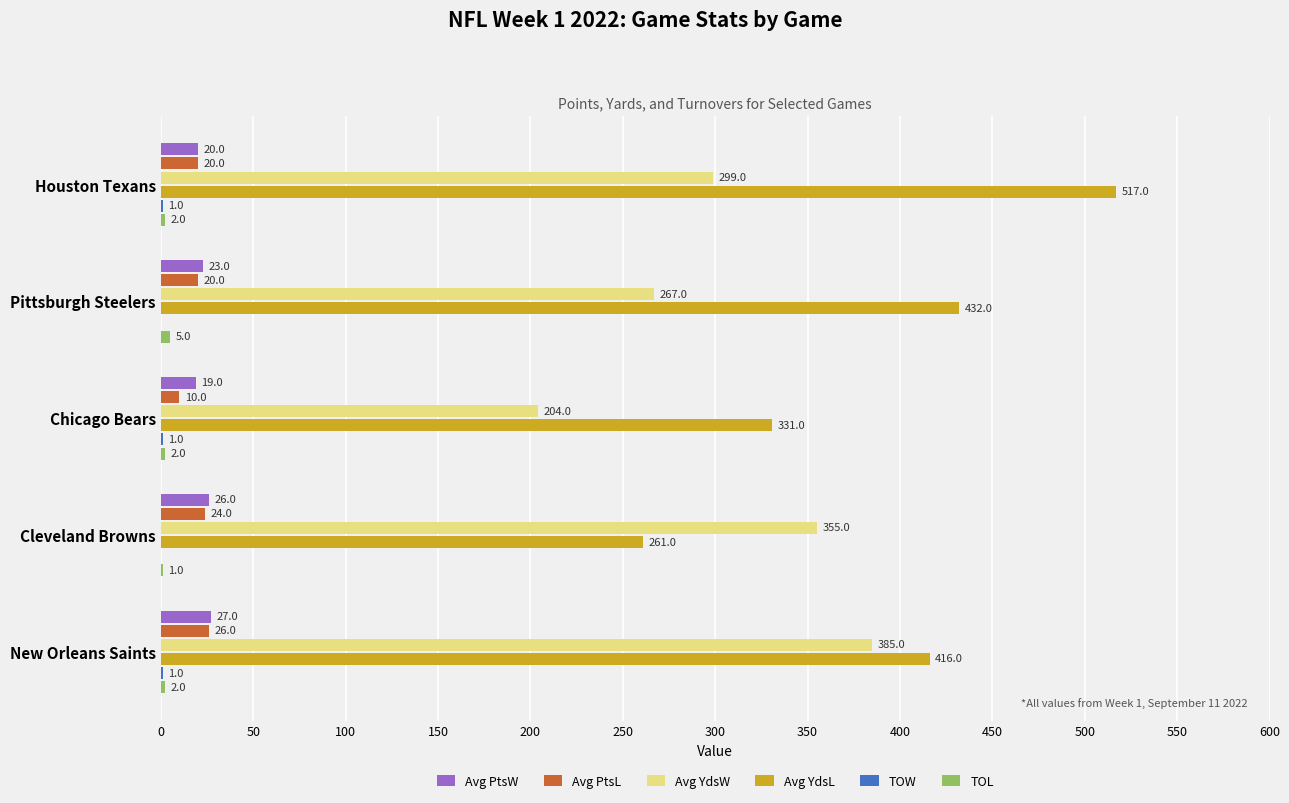

True or false: Avg YdsL has a value of 114 at Houston Texans.

False